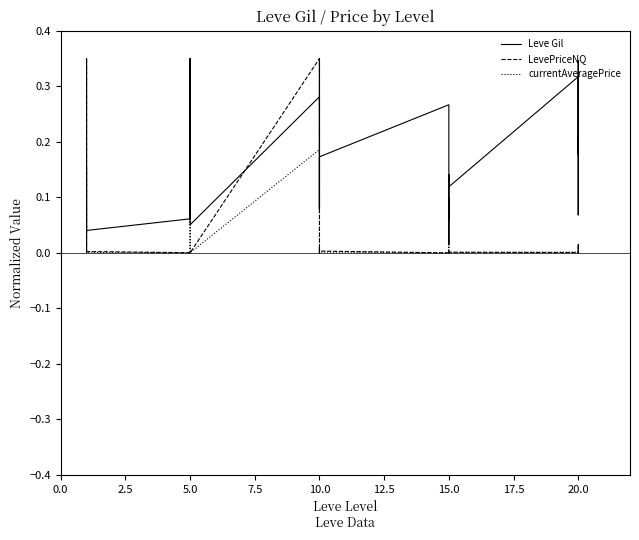

Does the chart display data point markers on the line(s)?

No